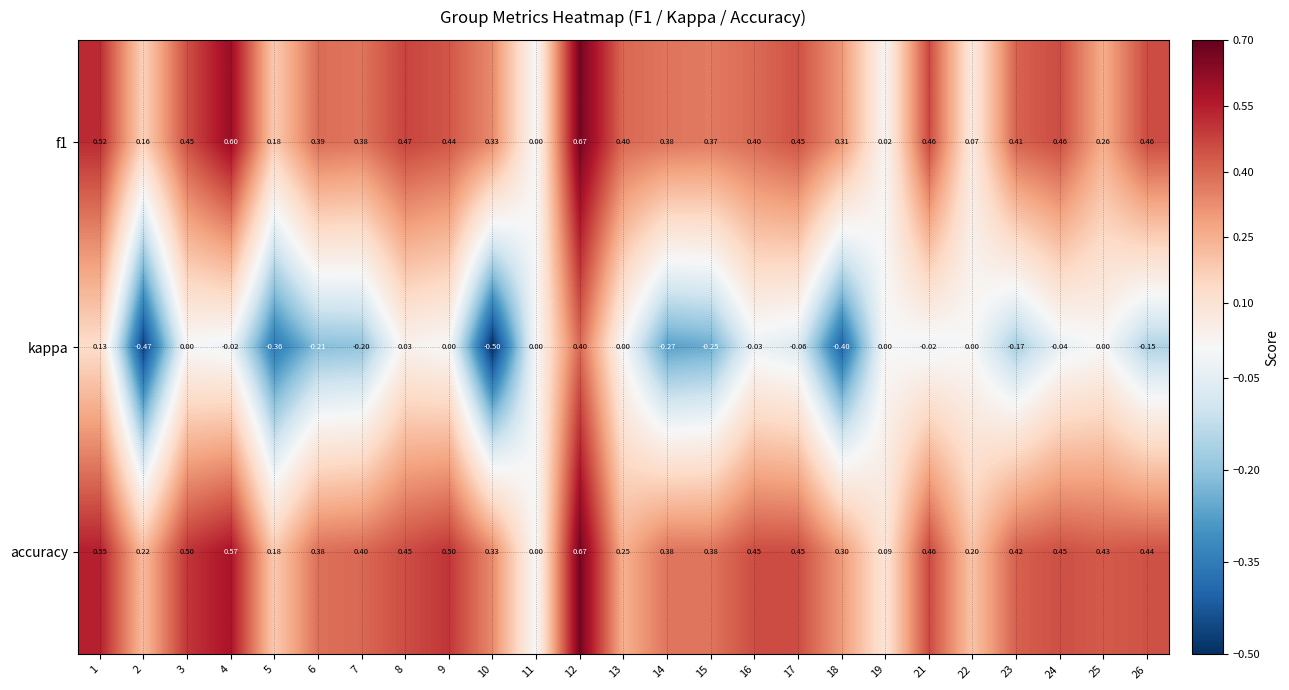

Which series changed the most between 9 and 12?

kappa